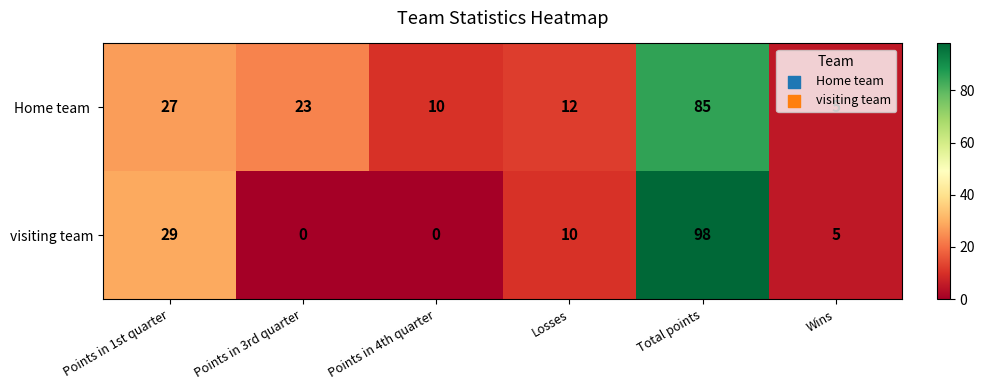

Is it true that visiting team equals 1 at Wins?

False